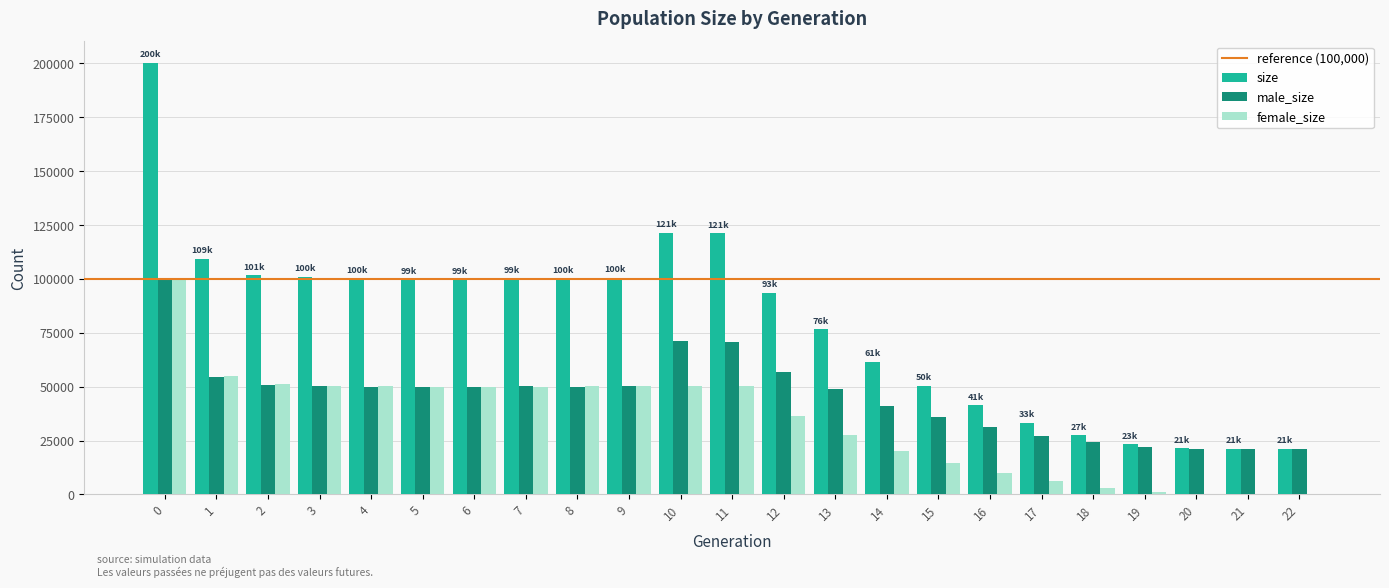

Where is male_size nearest to the value 60694?

12